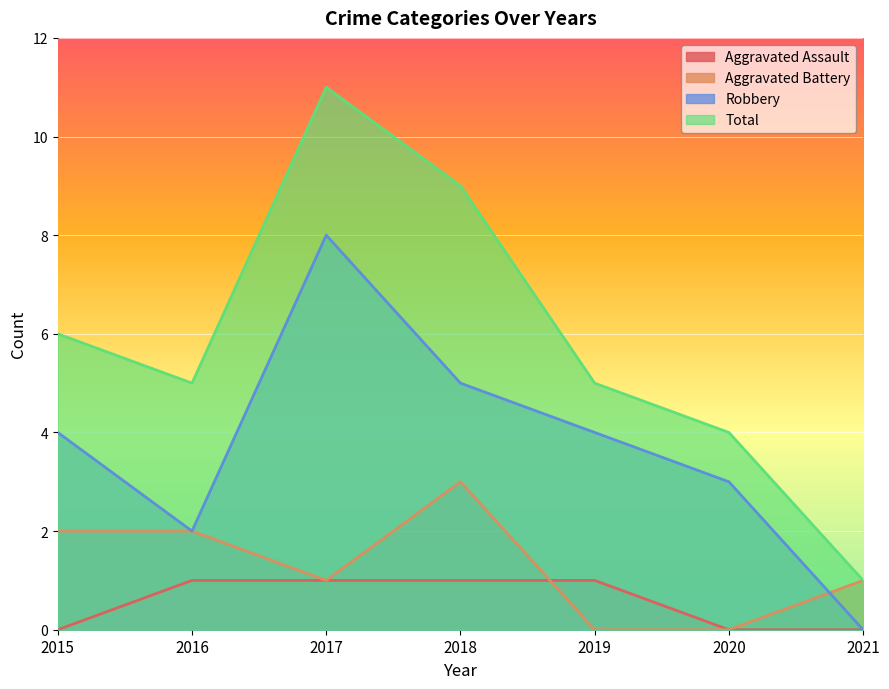

How many positive values does the Robbery series have?

6